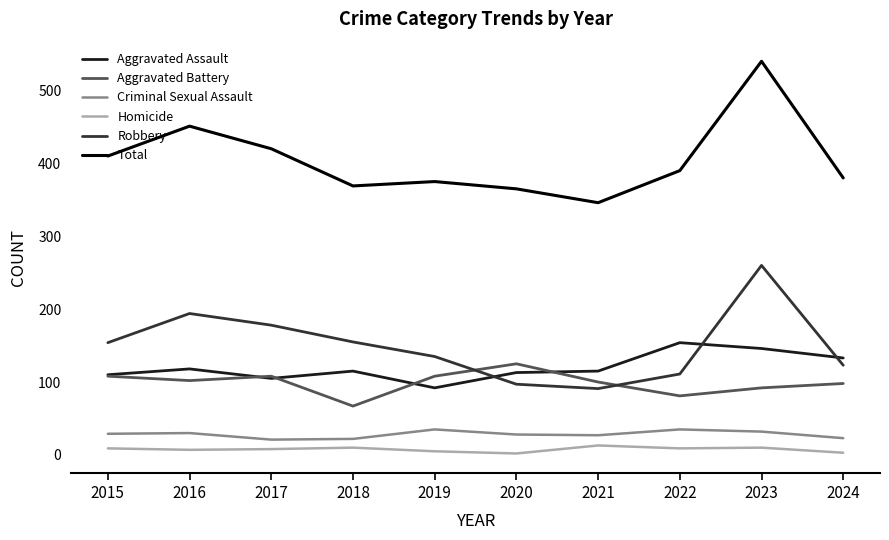

True or false: Aggravated Assault and Total intersect in this chart.

False